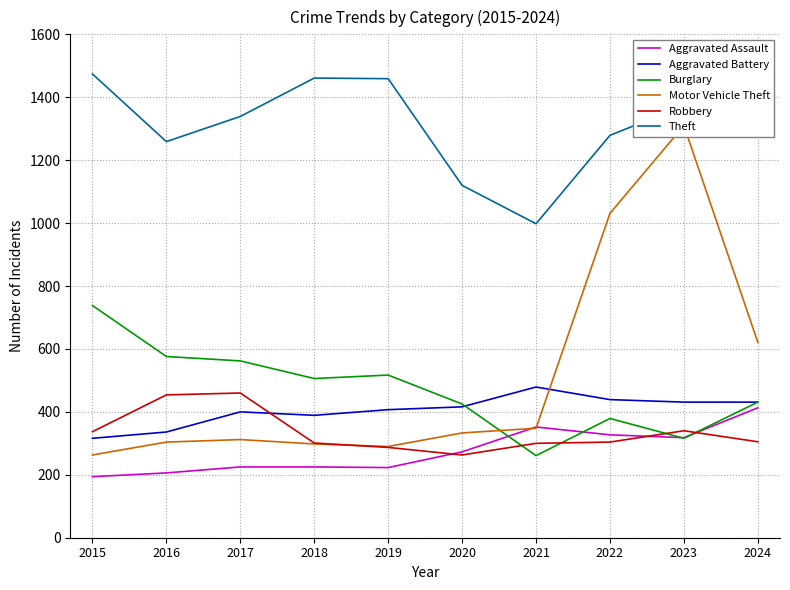

Which category has the highest value across all series?

2015